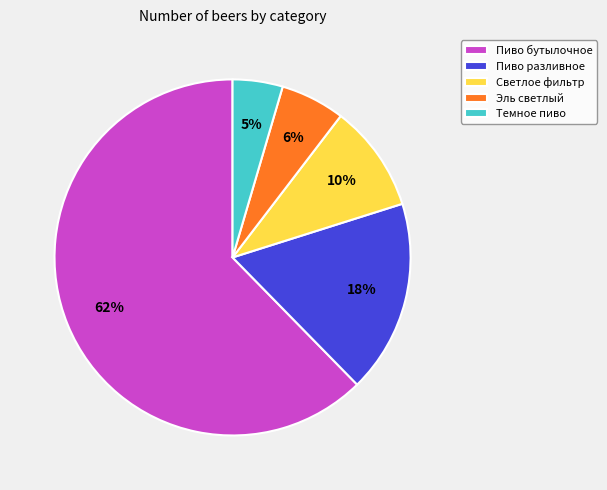

To the nearest percent, what is the average slice percentage?

20%